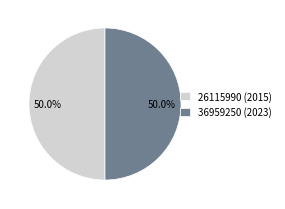

The 26115990 (2015) slice represents 31% of the pie. True or false?

False